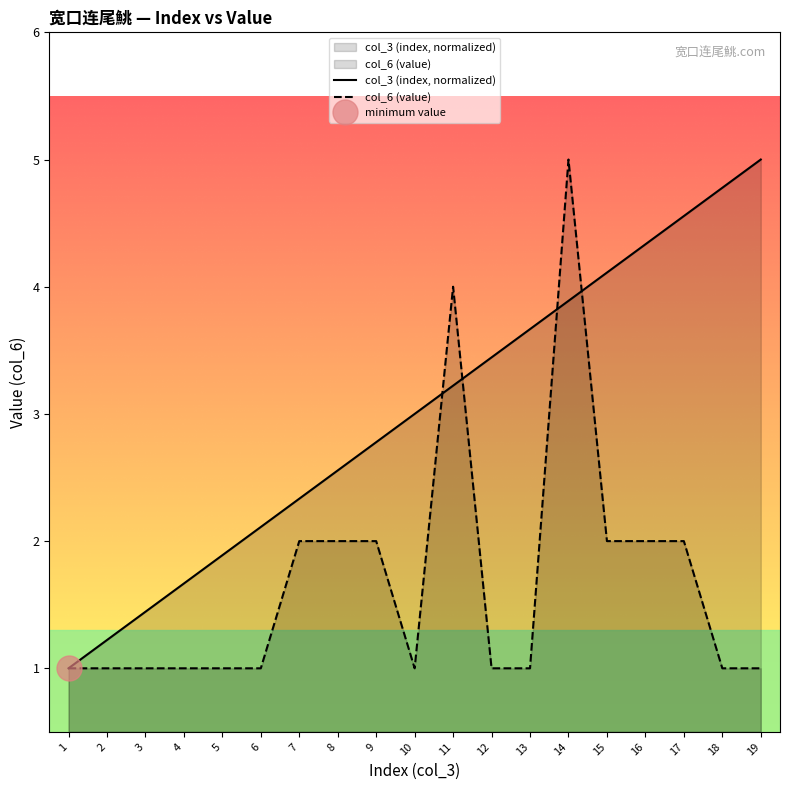

What is the highest value of the col_3 (index, normalized) series?

5.0